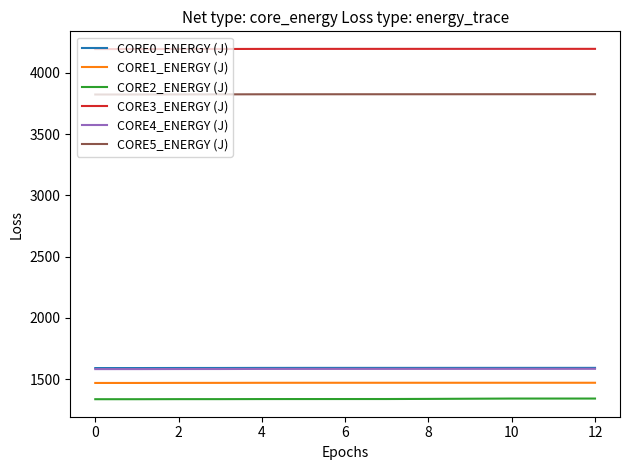

True or false: CORE2_ENERGY (J) and CORE3_ENERGY (J) cross at least once.

False